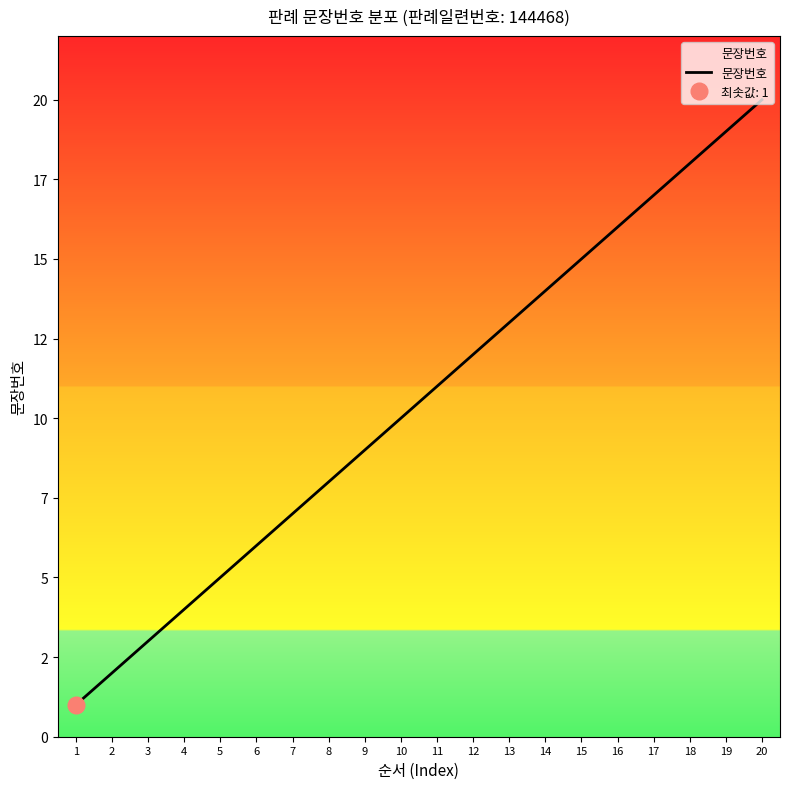

List the labels in order of value, largest first.

20, 19, 18, 17, 16, 15, 14, 13, 12, 11, 10, 9, 8, 7, 6, 5, 4, 3, 2, 1